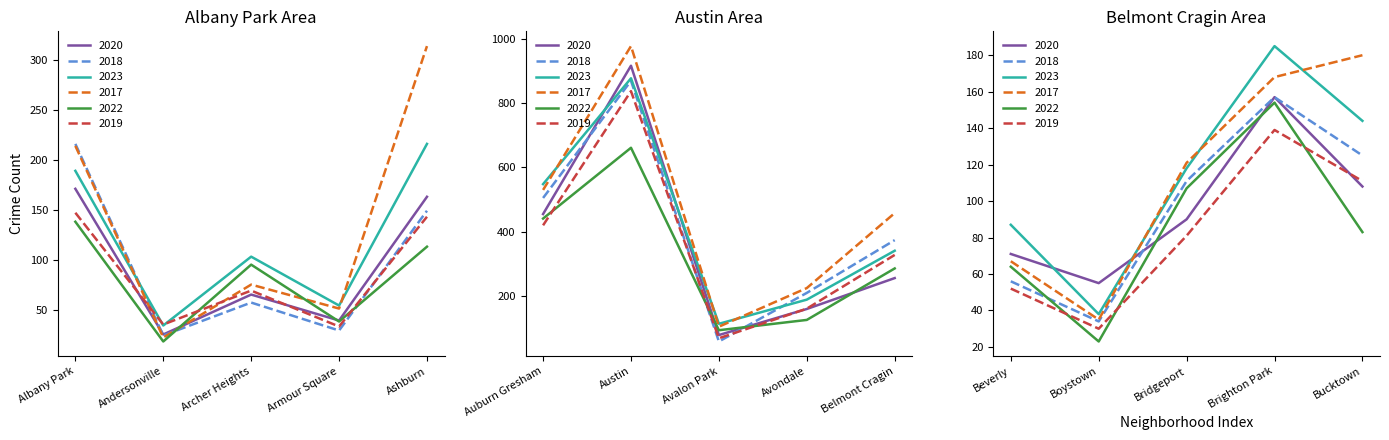

Where does the 2023 series first go above 144?

Albany Park